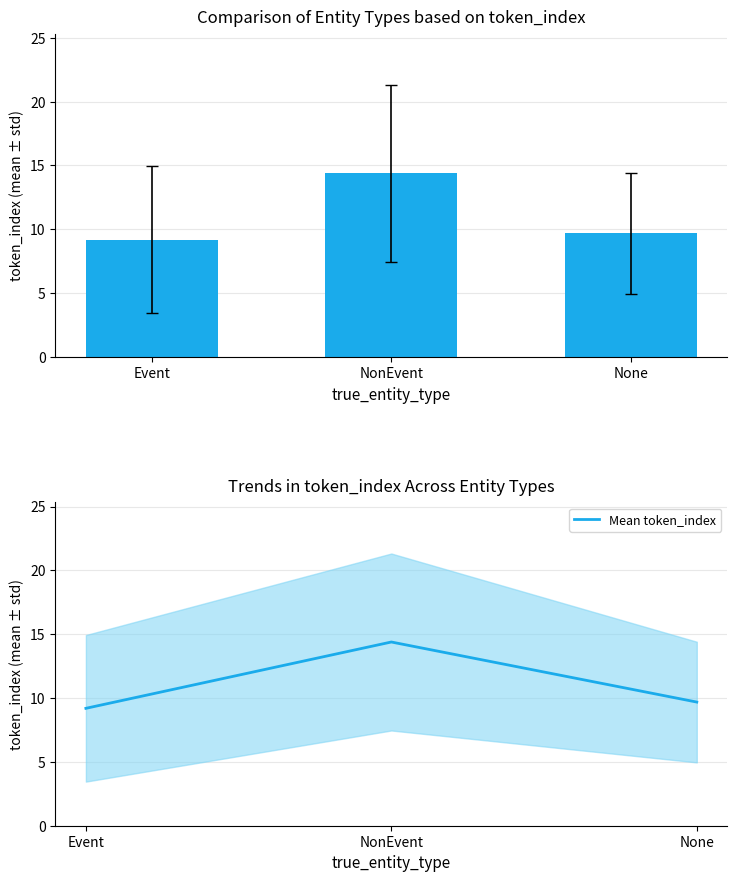

At which category is the sum across all series the highest?

NonEvent